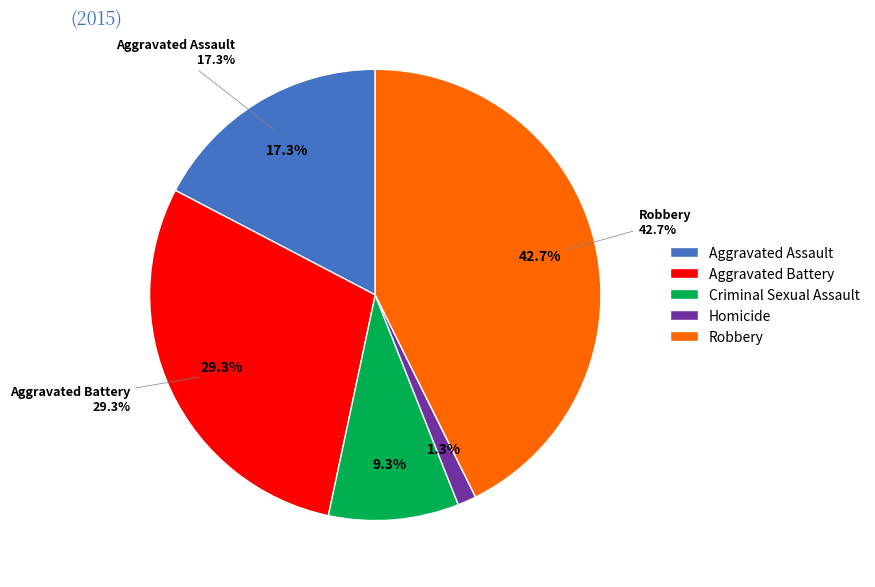

Count the number of slices in the pie.

5